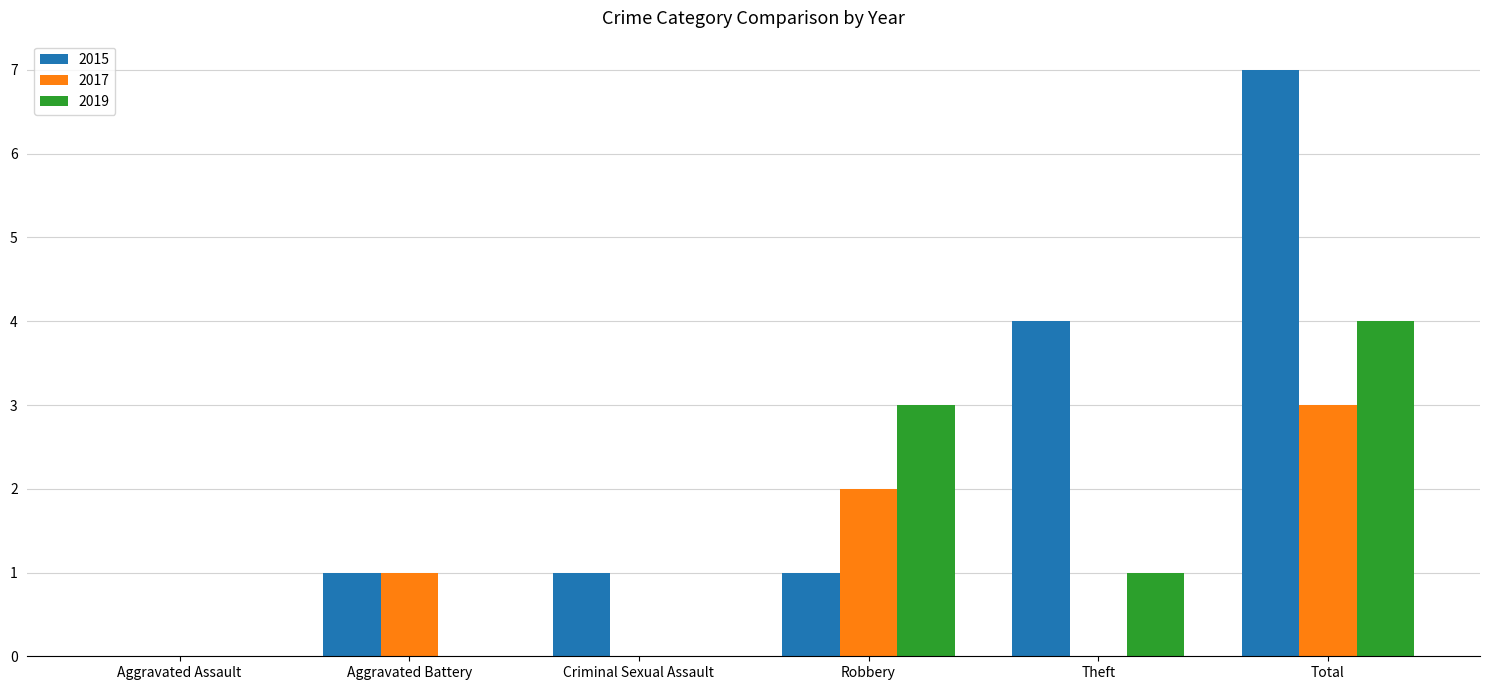

Between Aggravated Battery and Theft, which series saw the biggest shift?

2015